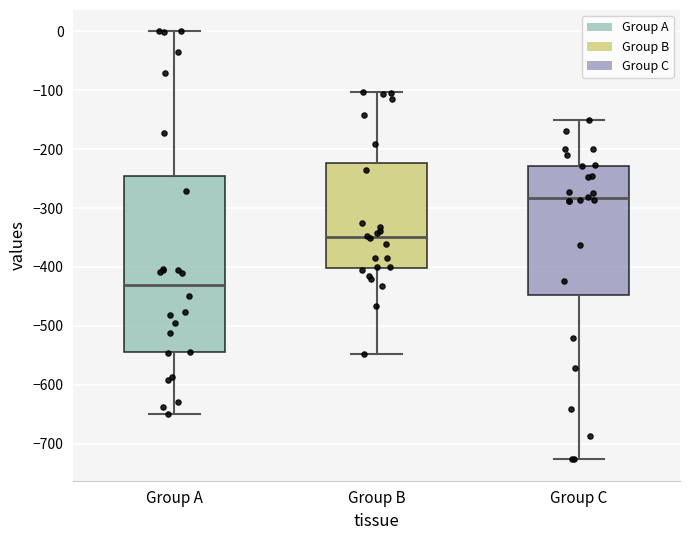

Which box has the highest median line?

Group C